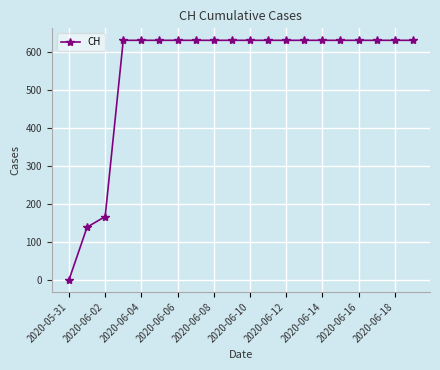

Reading left to right, extract all data points from this chart.

0	139	167	631	631	631	631	631	631	631	631	631	631	631	631	631	631	631	631	631